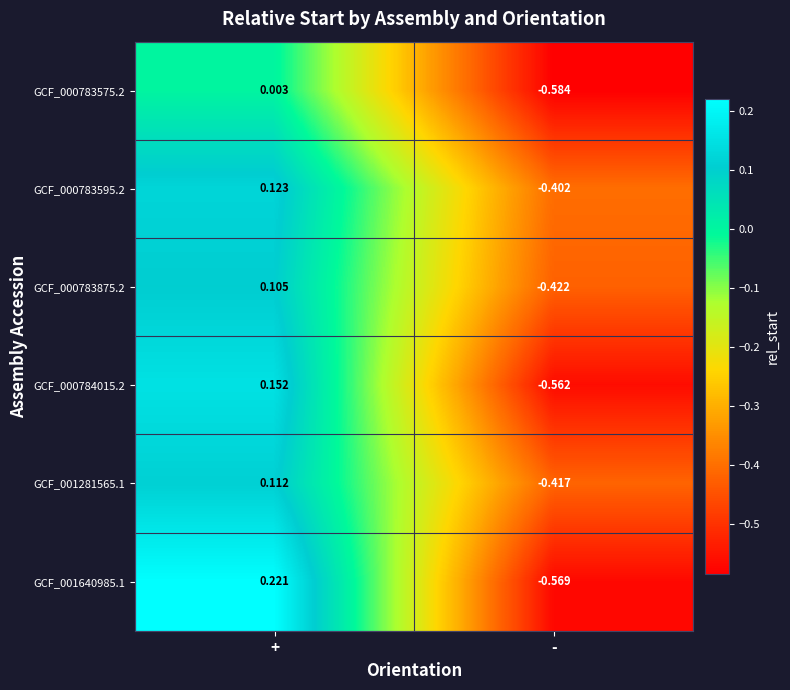

At which category is the sum across all series the highest?

+